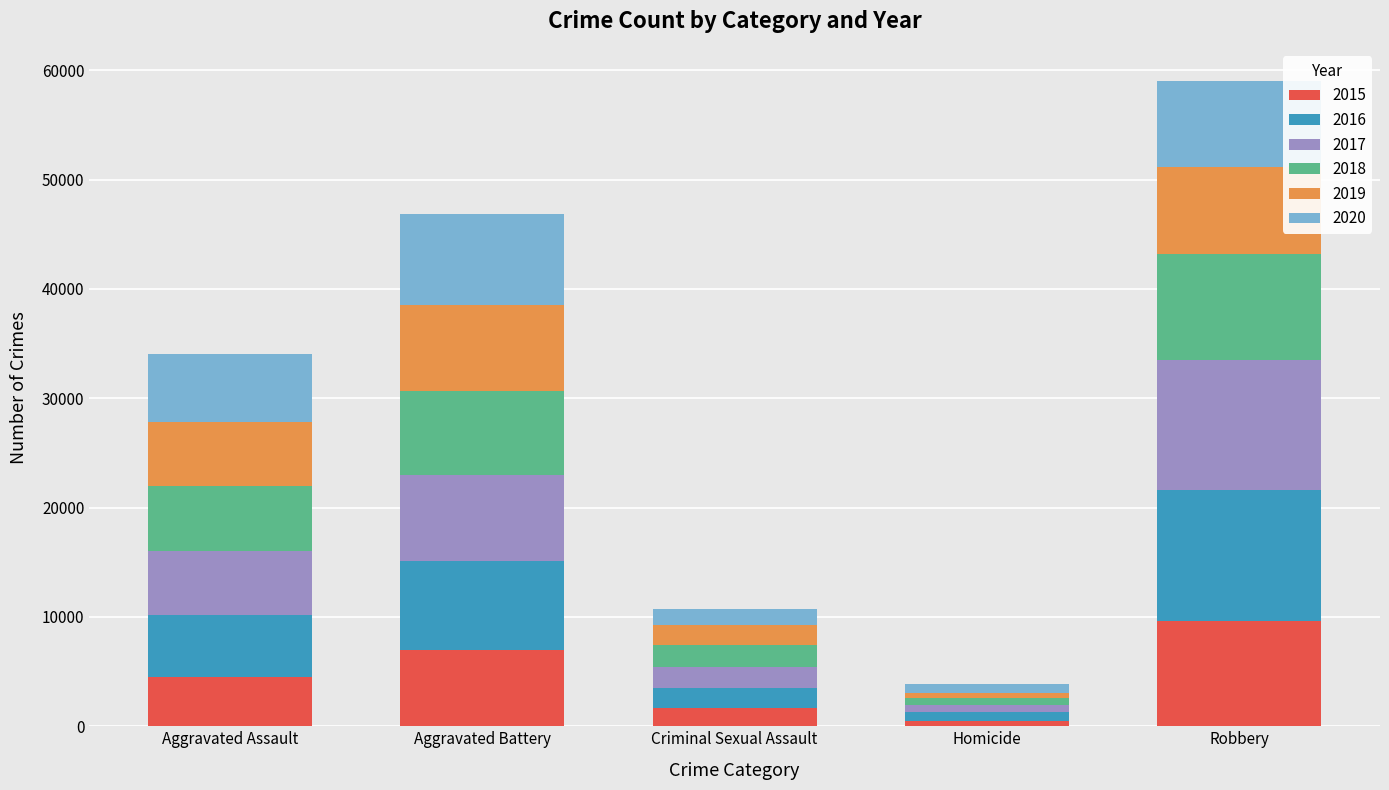

Reading right to left, list the values for the 2015 series.

Robbery=9638	Homicide=496	Criminal Sexual Assault=1670	Aggravated Battery=7018	Aggravated Assault=4480